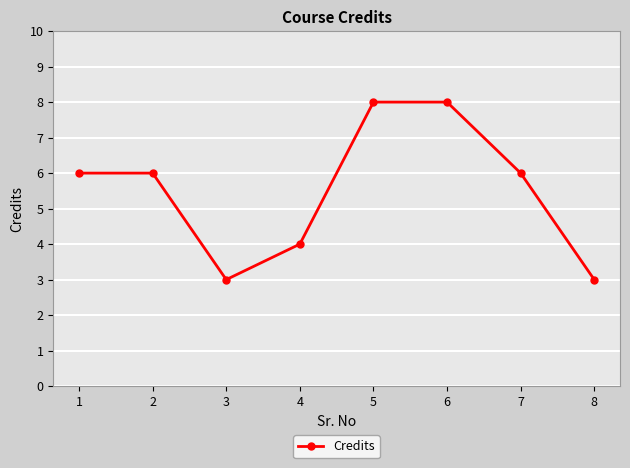

What is the difference between the maximum and minimum values?

5